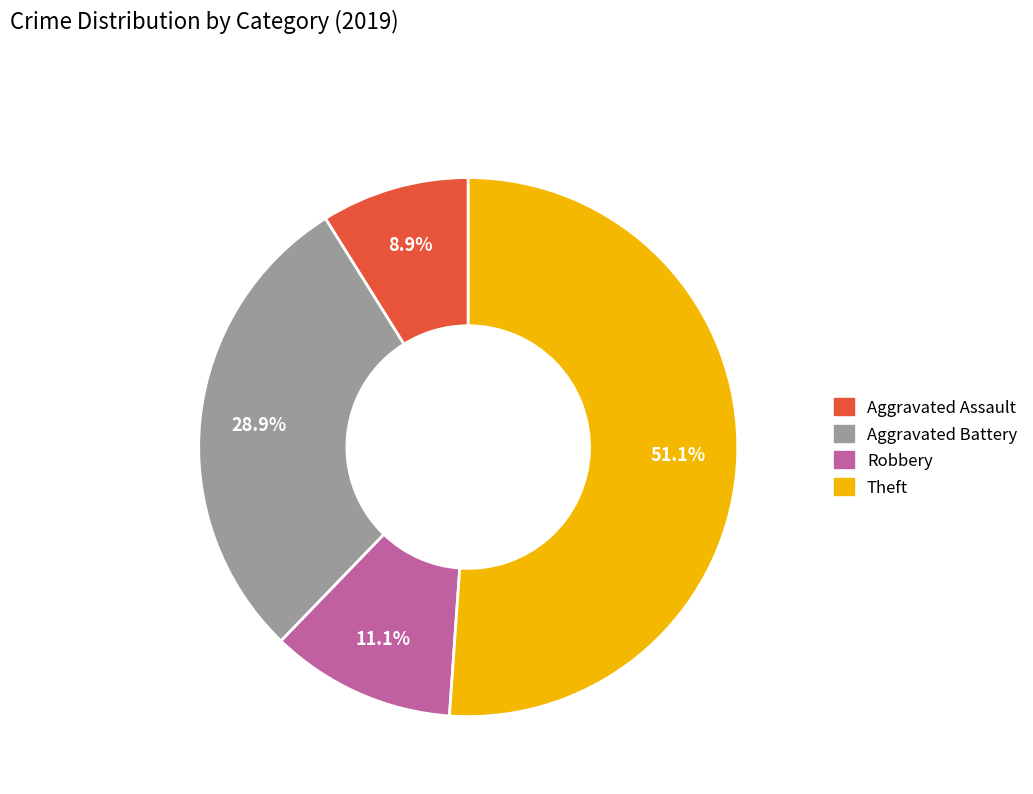

How many slices are in this pie chart?

4